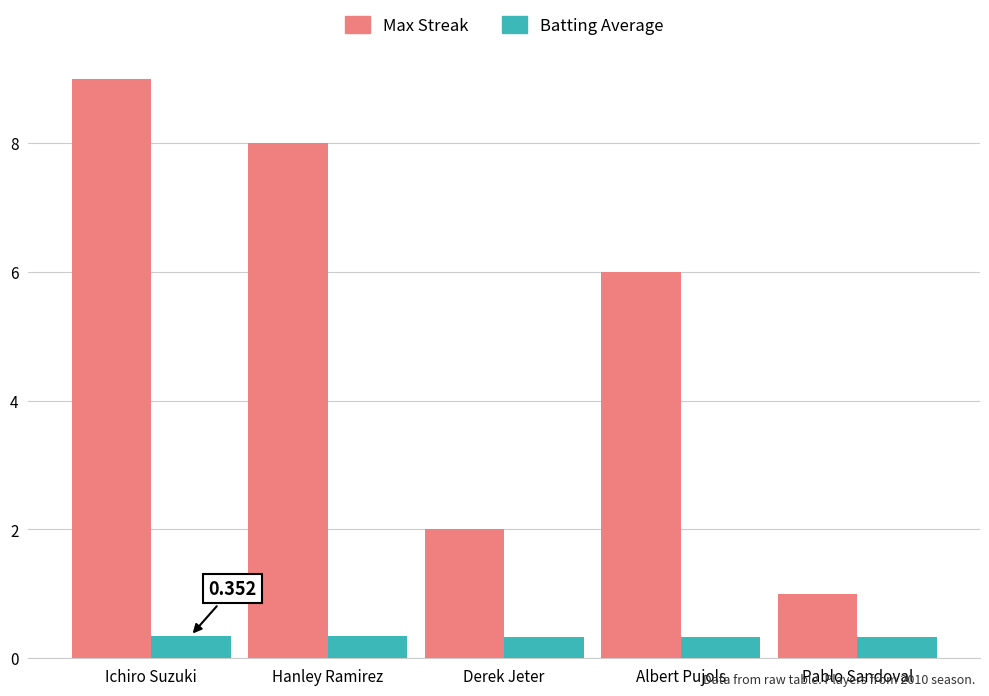

List the labels in order of Max Streak value, largest first.

Ichiro Suzuki, Hanley Ramirez, Albert Pujols, Derek Jeter, Pablo Sandoval